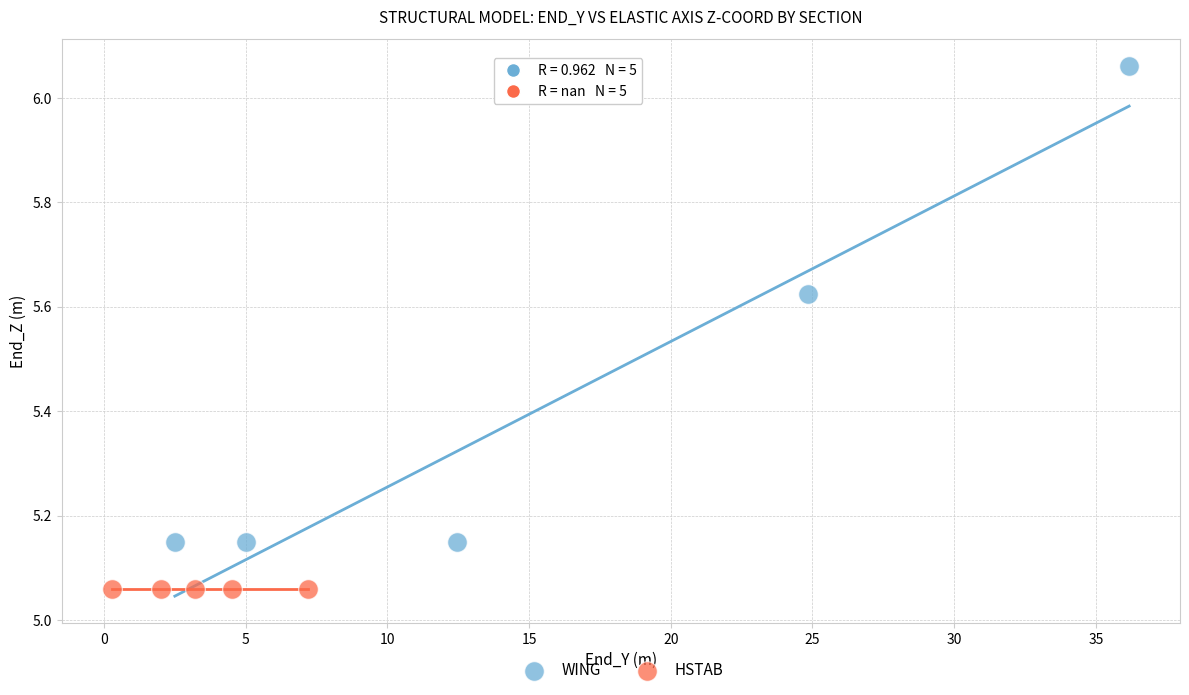

Which series reaches the minimum Y coordinate?

HSTAB